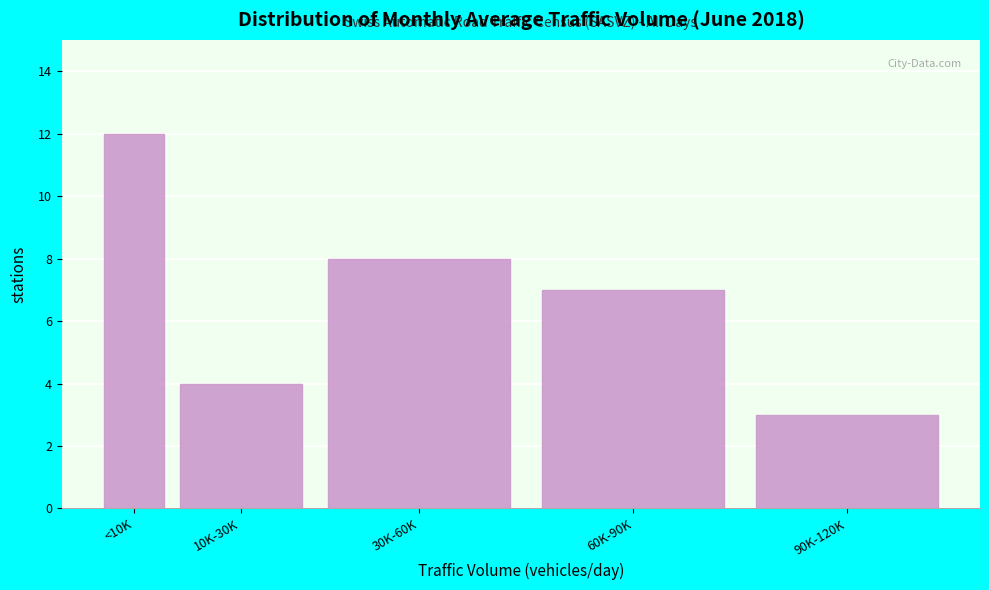

Reading left to right, list all the values displayed in this chart.

12	4	8	7	3